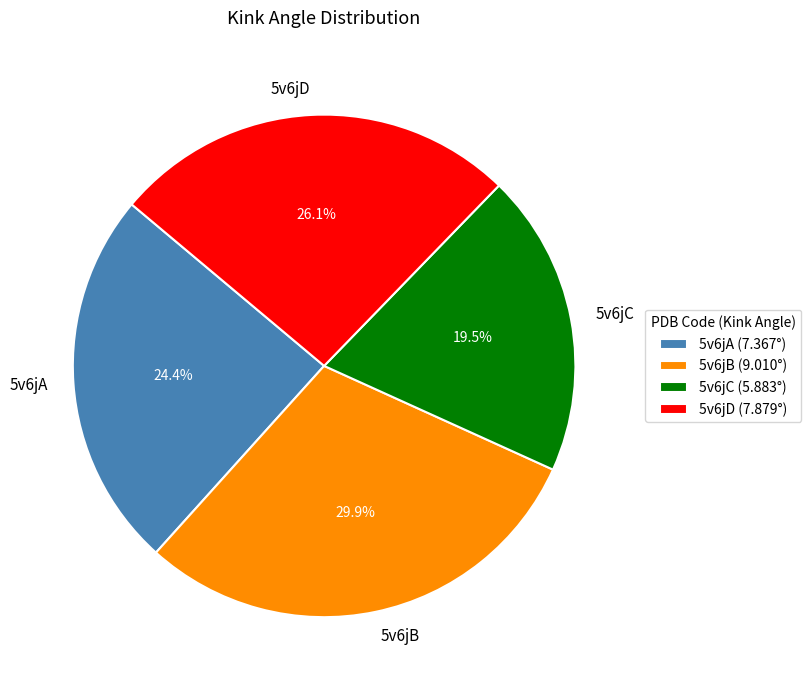

How many slices are in this pie chart?

4